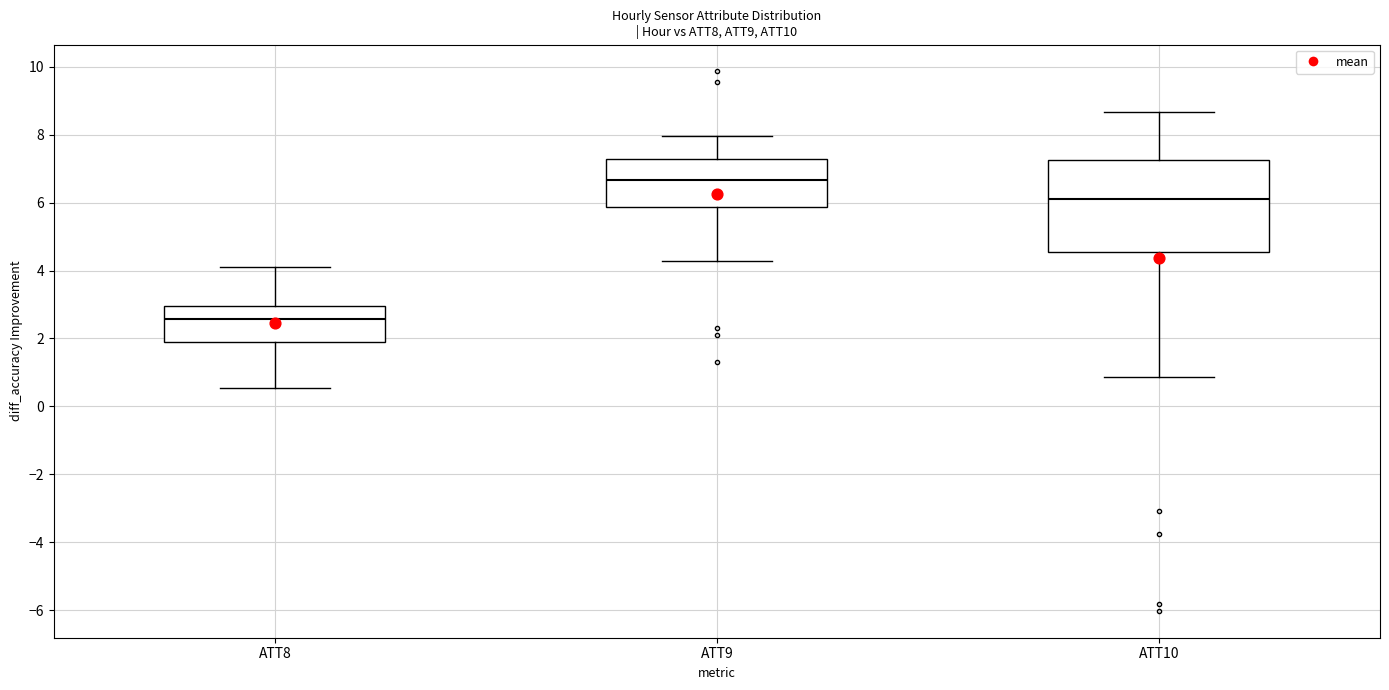

Which box is the tallest, from its lower edge to its upper edge?

ATT10